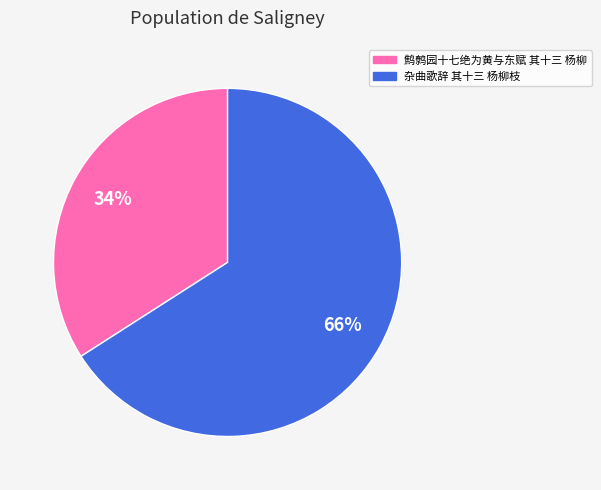

To the nearest percent, what is the combined percentage of 杂曲歌辞 其十三 杨柳枝 and 鹪鹩园十七绝为黄与东赋 其十三 杨柳?

100%